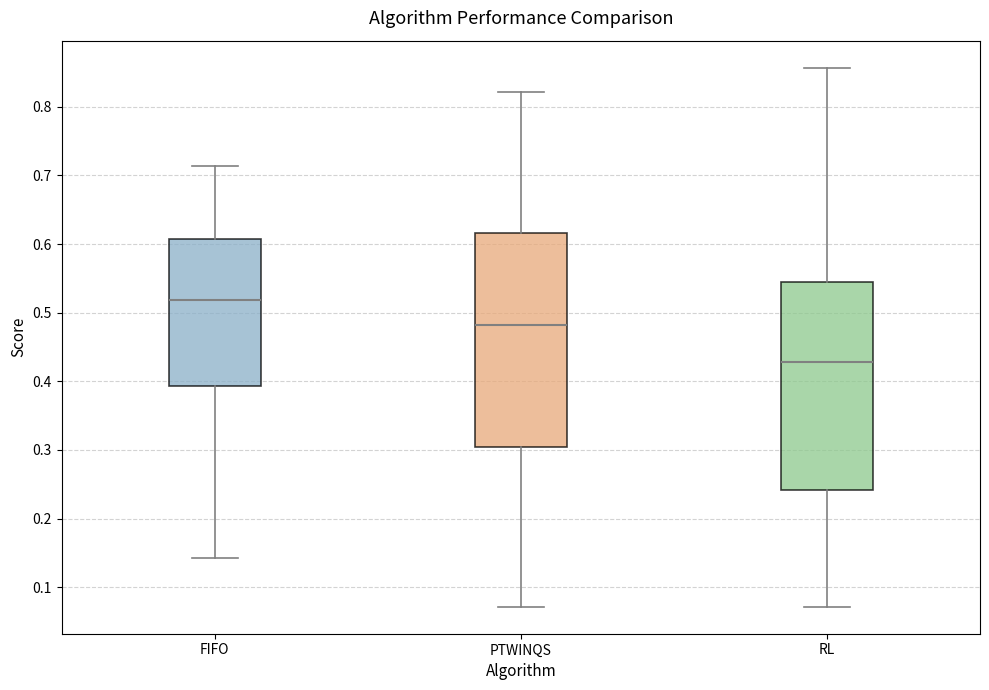

Which box has the highest median line?

FIFO